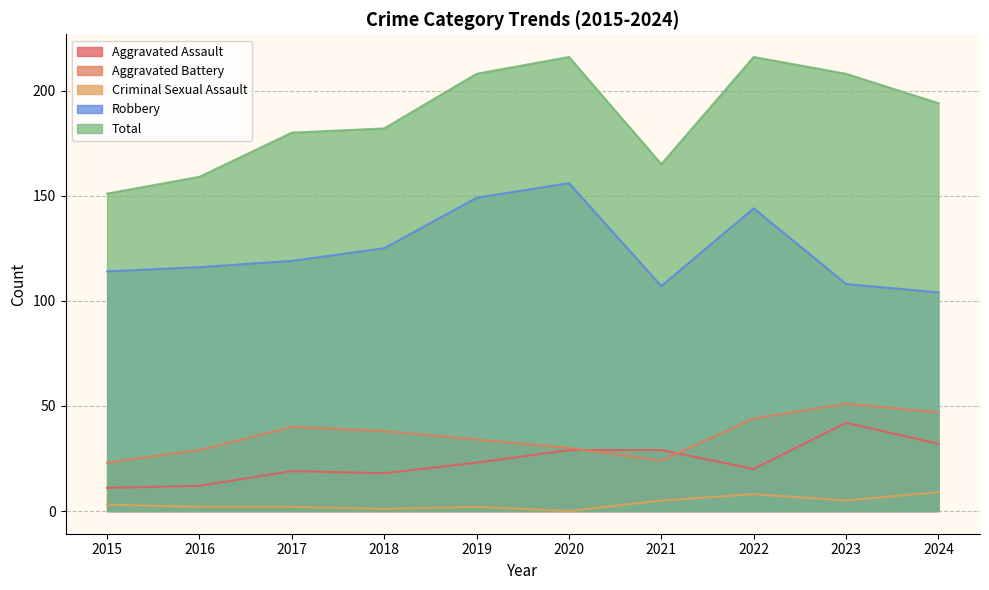

Which has a higher value, 2021 or 2015?

2021